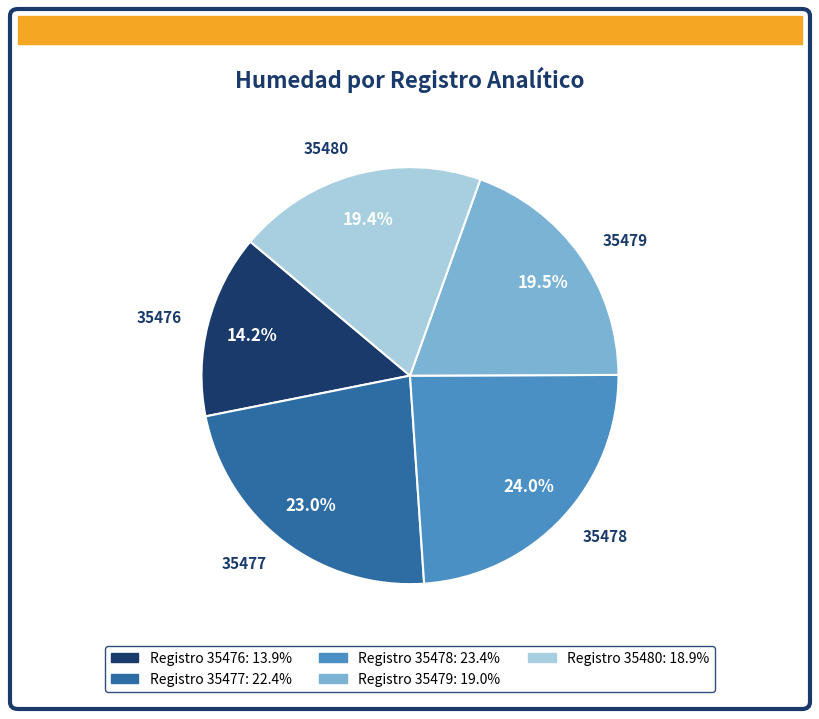

Which category has the smallest portion of the pie?

35476